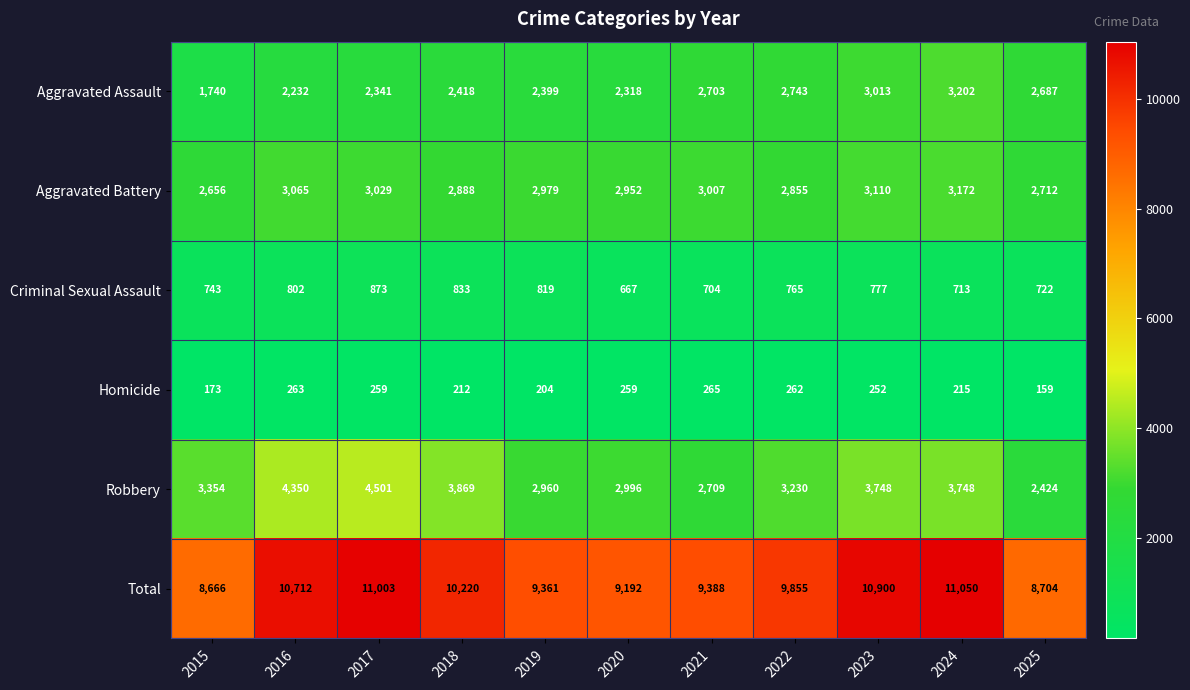

The Criminal Sexual Assault series shows 743 at 2015. True or false?

True